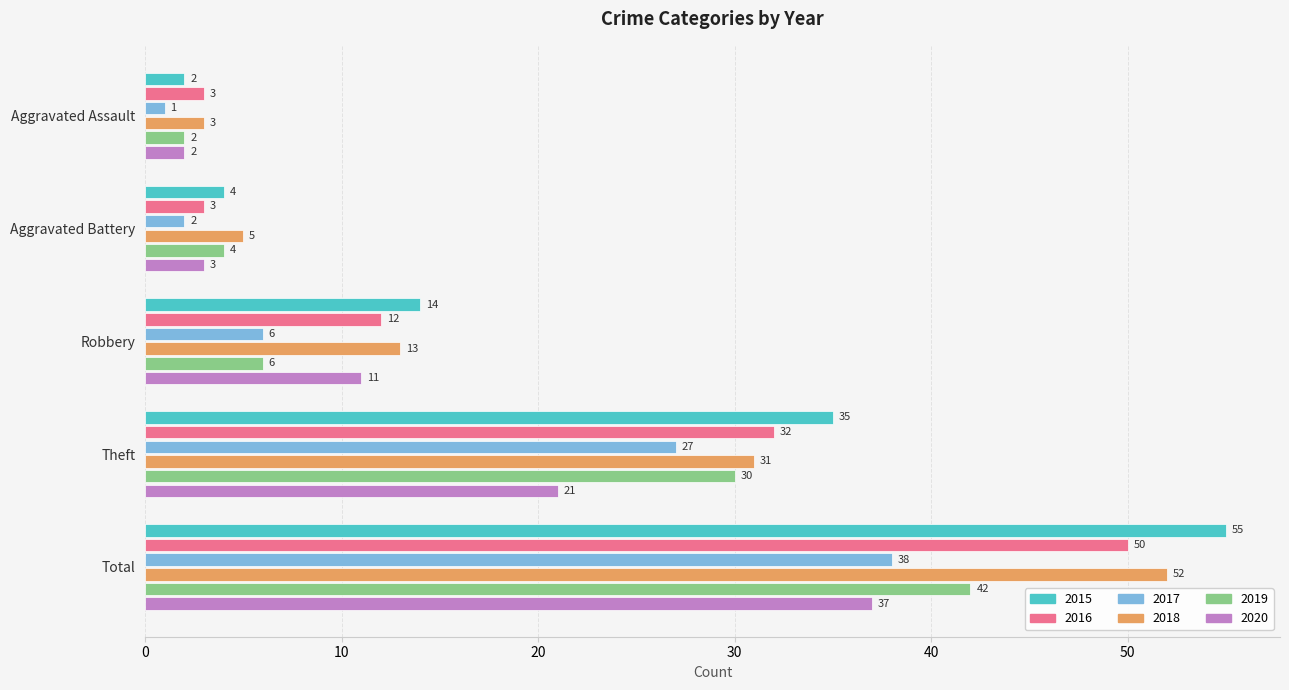

Which series has the largest range (max minus min)?

2015